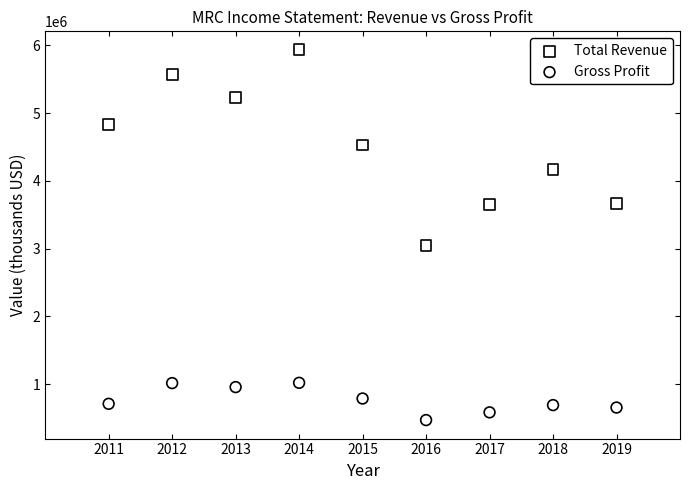

Which series reaches the minimum Y coordinate?

Gross Profit